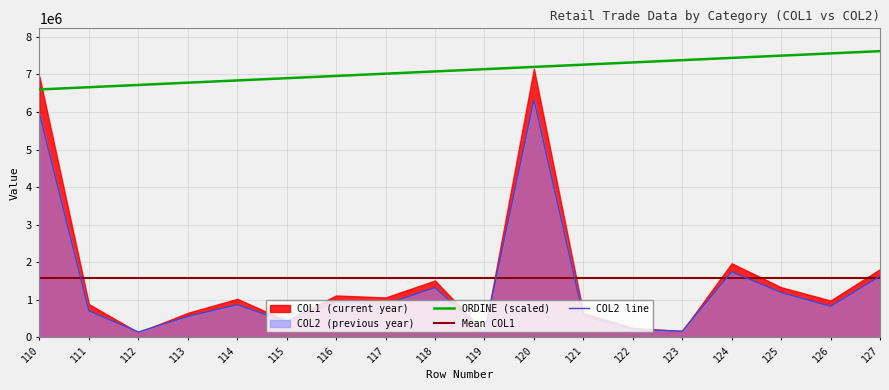

True or false: ORDINE (scaled) and COL2 line intersect in this chart.

False